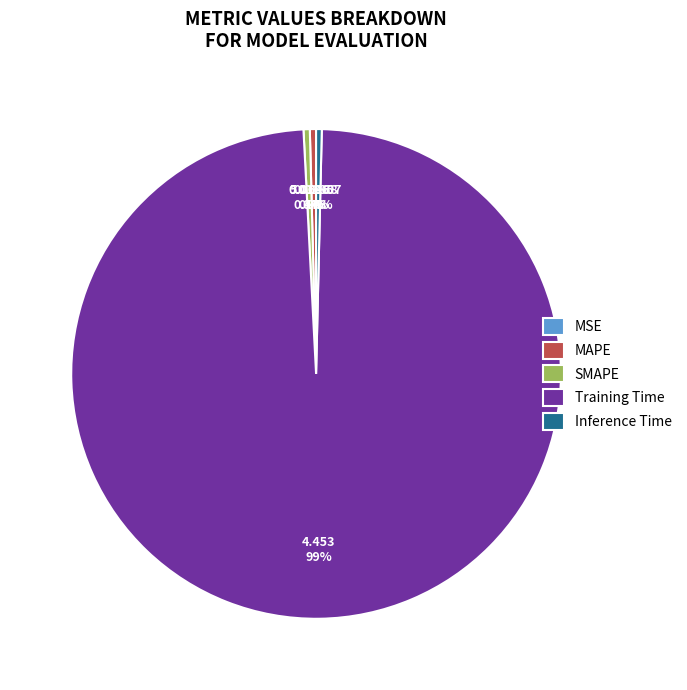

Does SMAPE account for over 50% of the chart?

No